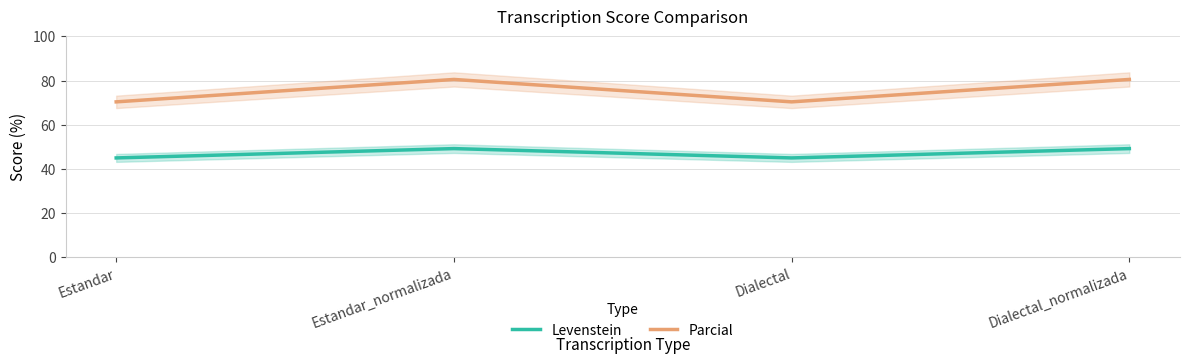

Does the chart have visible grid lines?

Yes